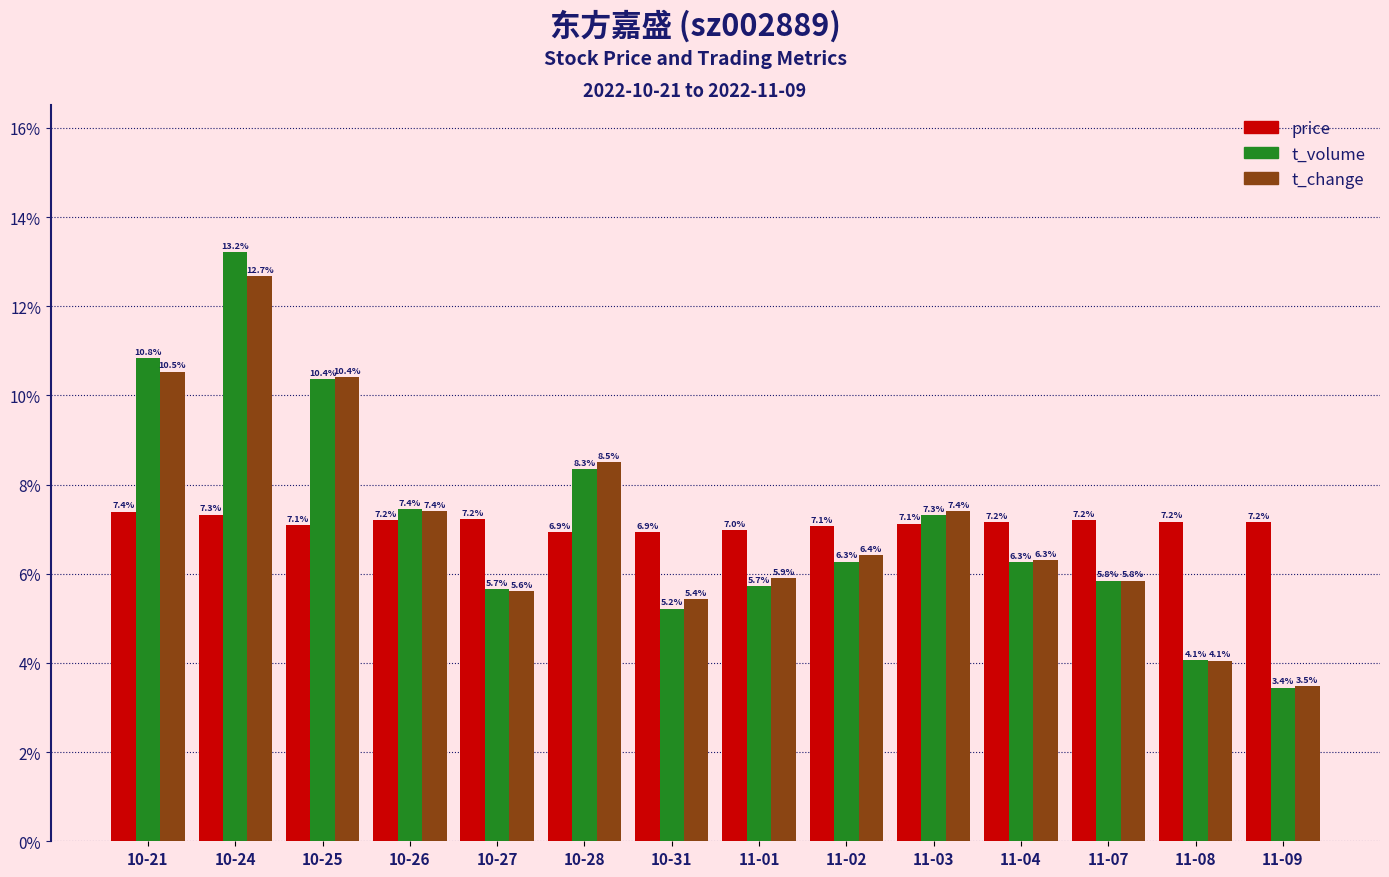

What is the sum of the t_change values at 10-25 and 11-03?

17.8